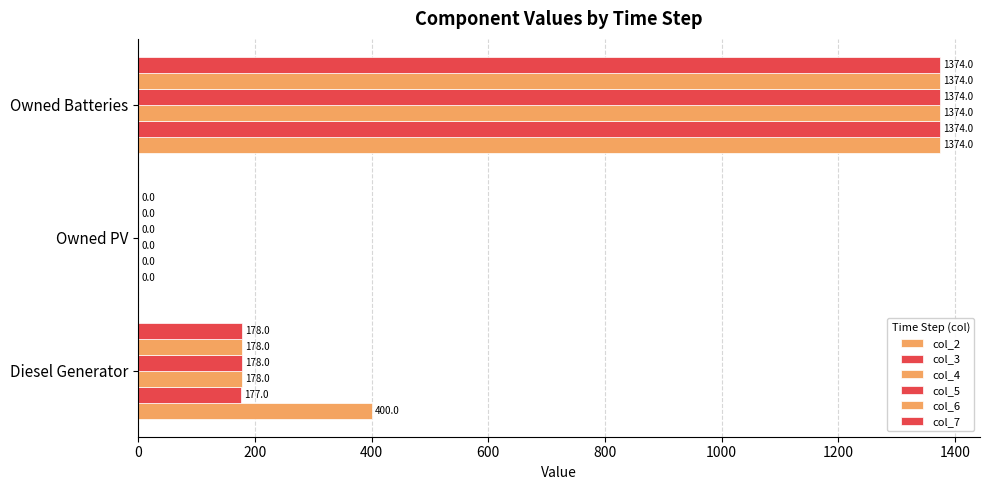

How many categories are shown in the chart?

3